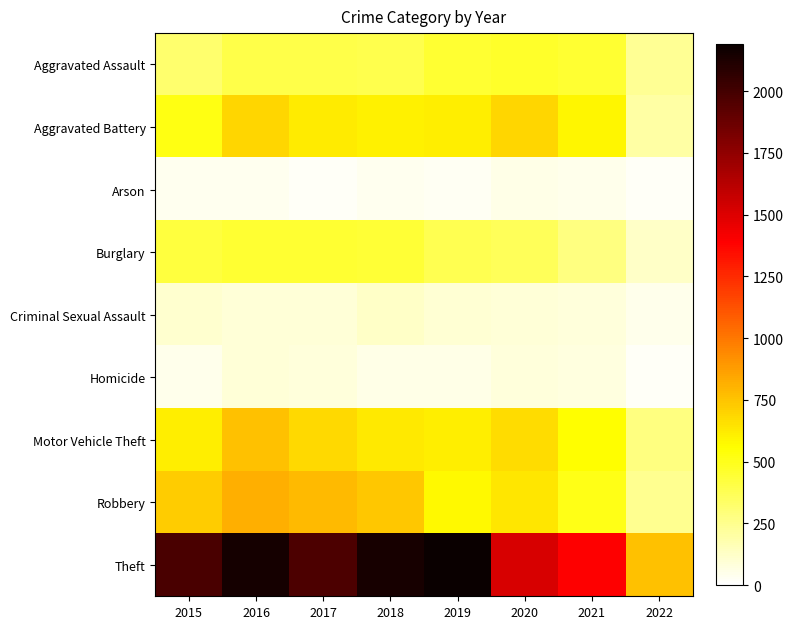

Which series has the largest total across all categories?

Theft